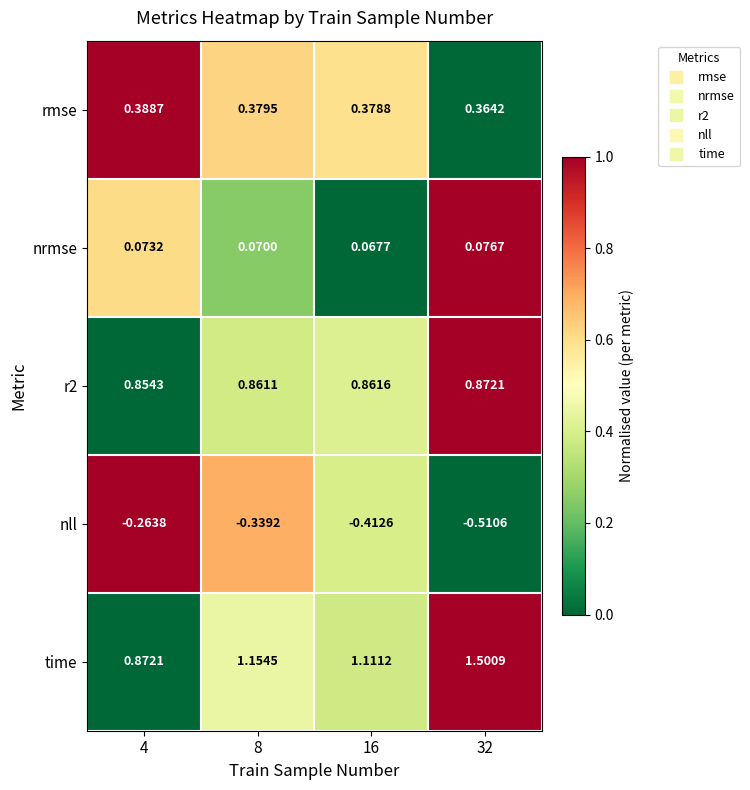

Between 8 and 32, which series saw the biggest shift?

time